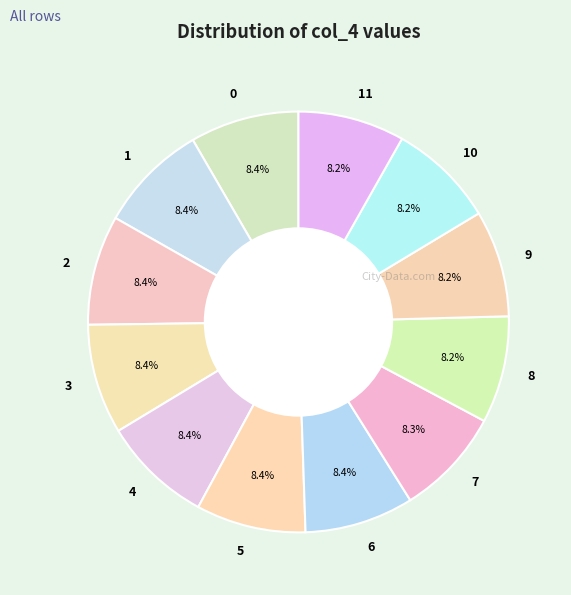

Does 0 represent more than half of the total?

No